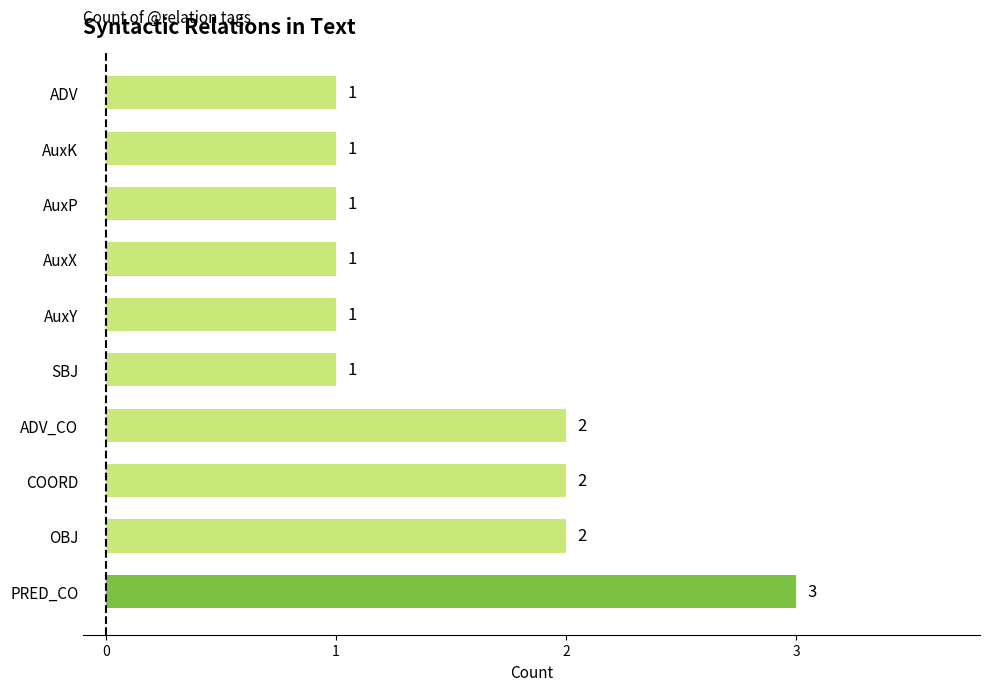

What is the ratio of the value at ADV_CO to the value at AuxX?

2.0